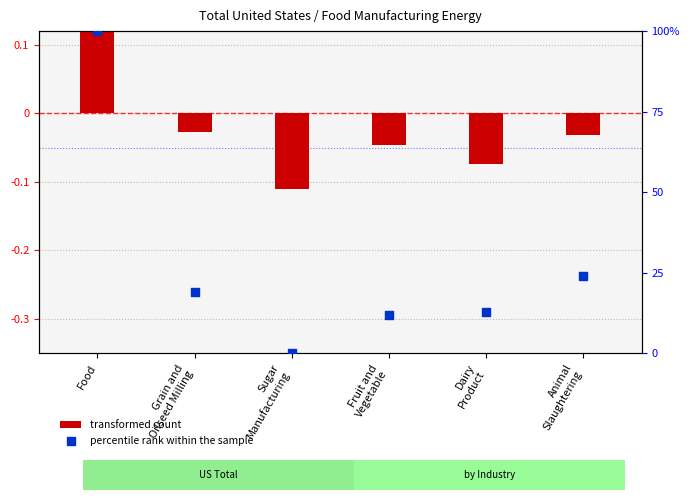

At how many categories does at least one series exceed 74?

1